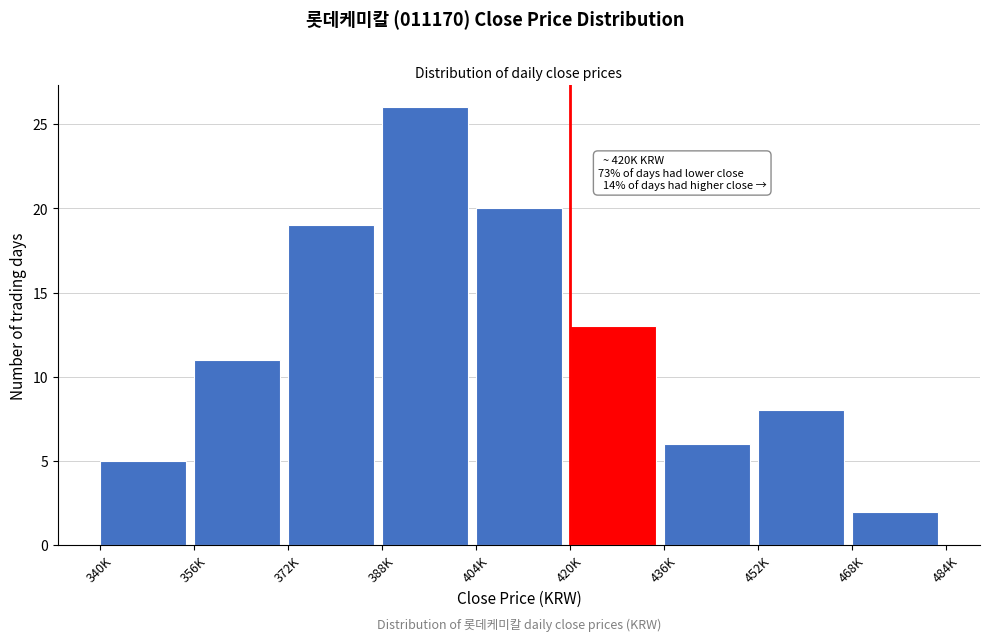

Reading left to right, extract all data points from this chart.

340K=5	356K=11	372K=19	388K=26	404K=20	420K=13	436K=6	452K=8	468K=2